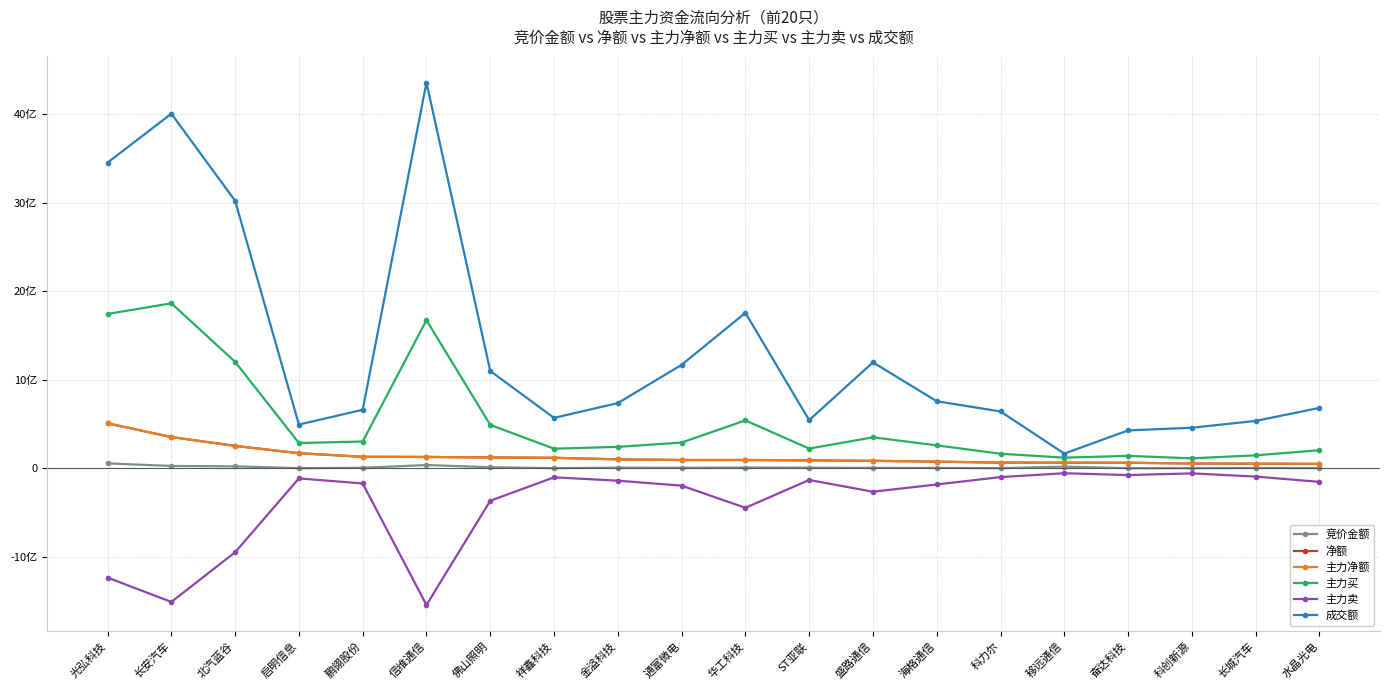

Where does the 成交额 series first go above 735978357?

光弘科技